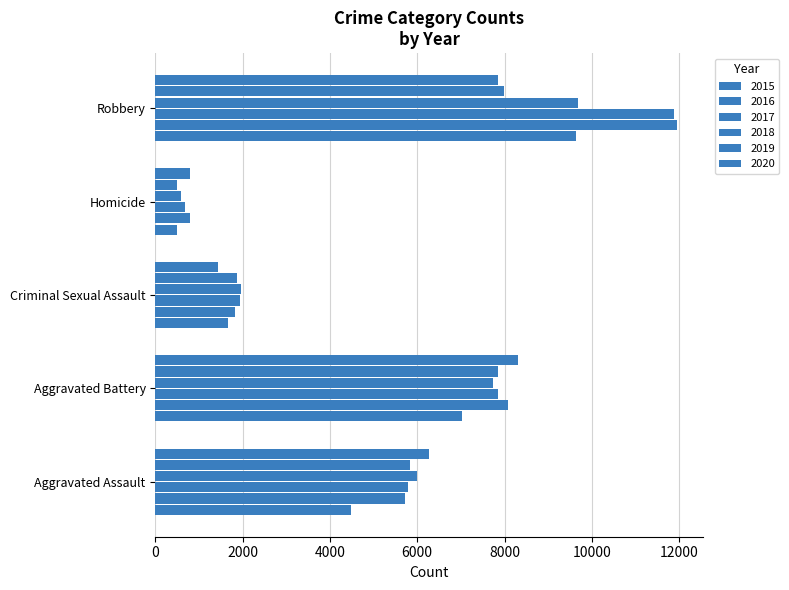

How many categories are shown in the chart?

5